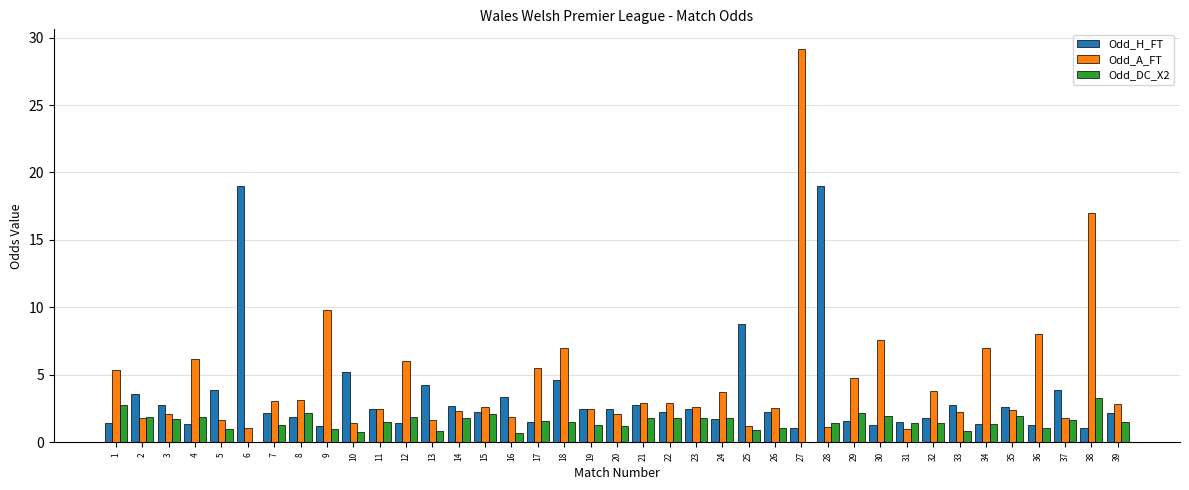

Where does the Odd_DC_X2 series first go above 1?

1